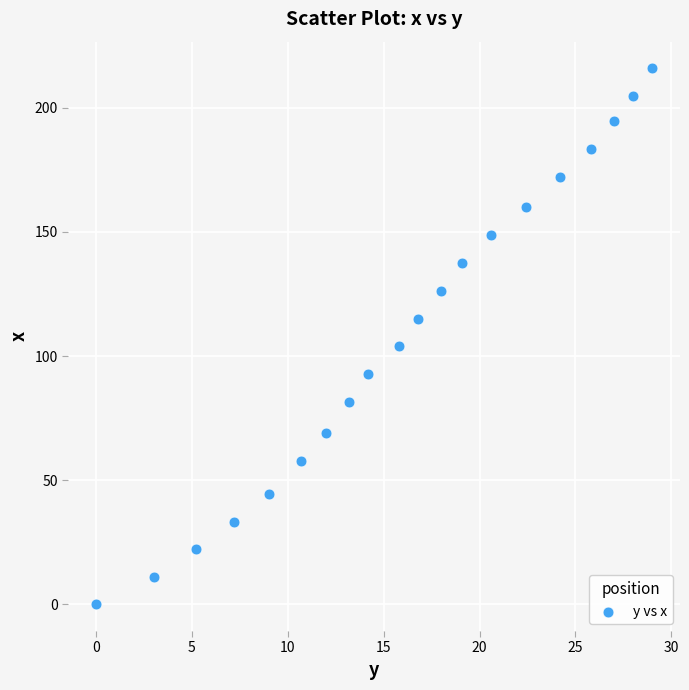

What is the range of X values (max minus min)?

29.0